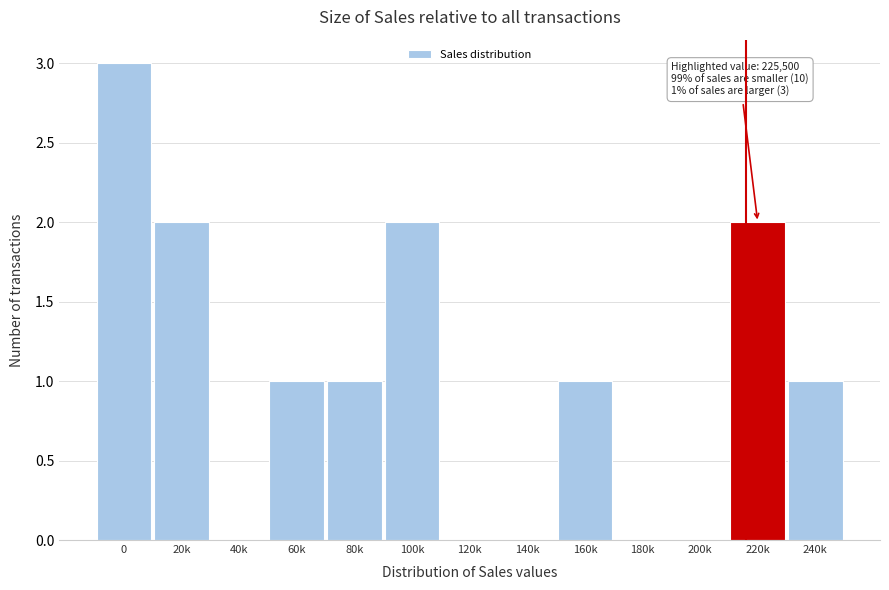

Reading left to right, extract all data points from this chart.

0=3	20k=2	40k=0	60k=1	80k=1	100k=2	120k=0	140k=0	160k=1	180k=0	200k=0	220k=2	240k=1